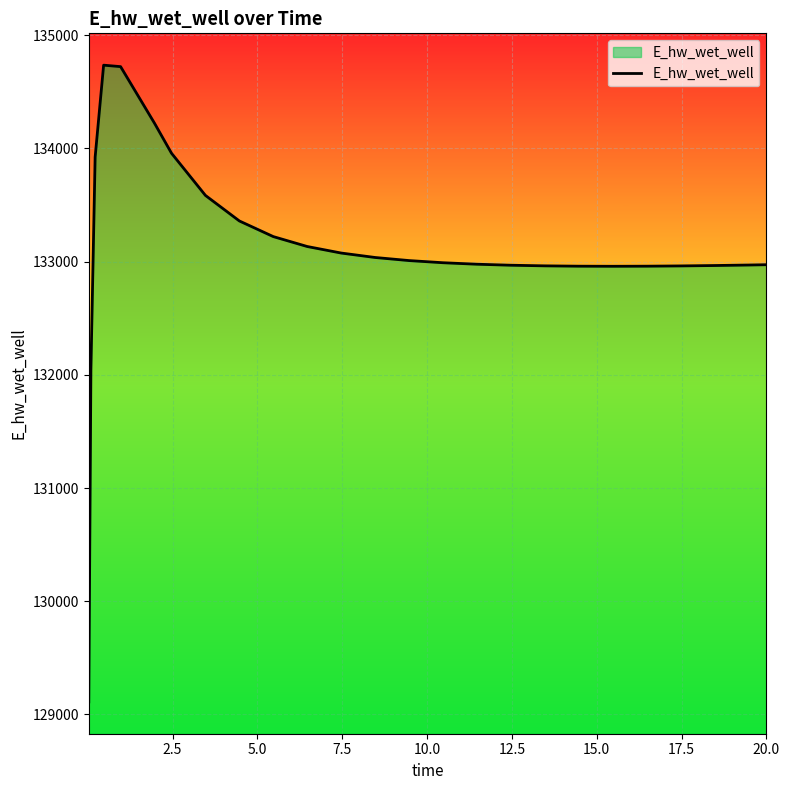

What is the difference between the maximum and minimum values?

5625.5